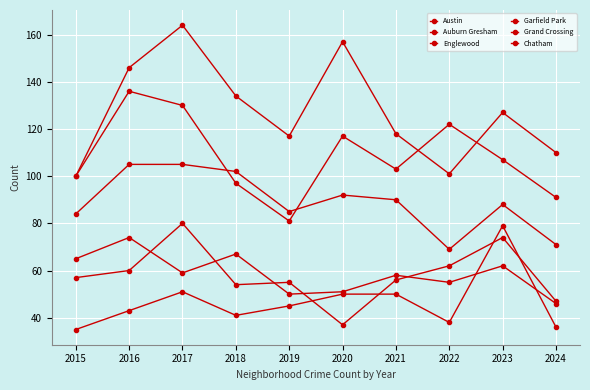

How many lines are shown in the chart?

6